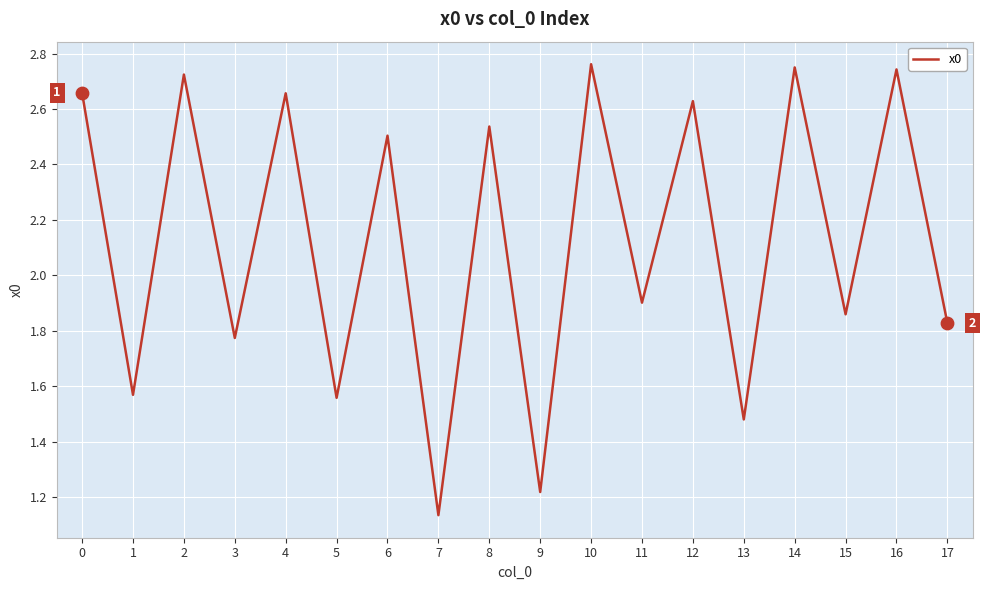

What is the change in value from 2 to 5?

-1.2